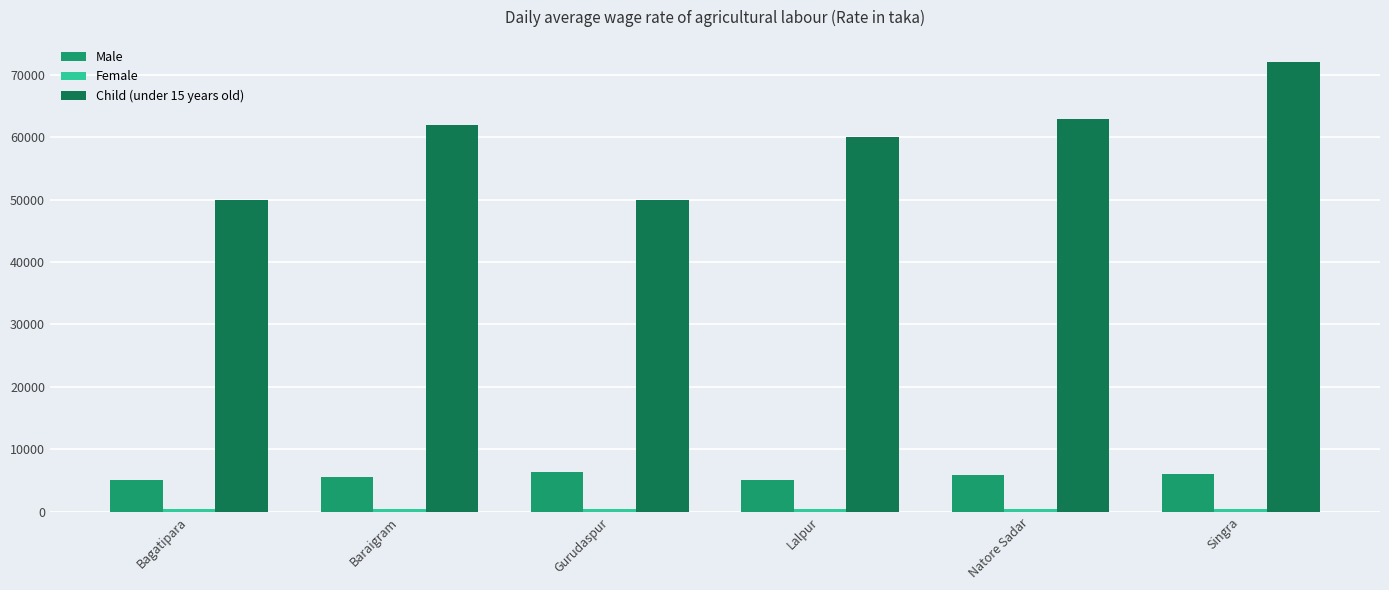

Between Bagatipara and Gurudaspur, which series saw the biggest shift?

Male